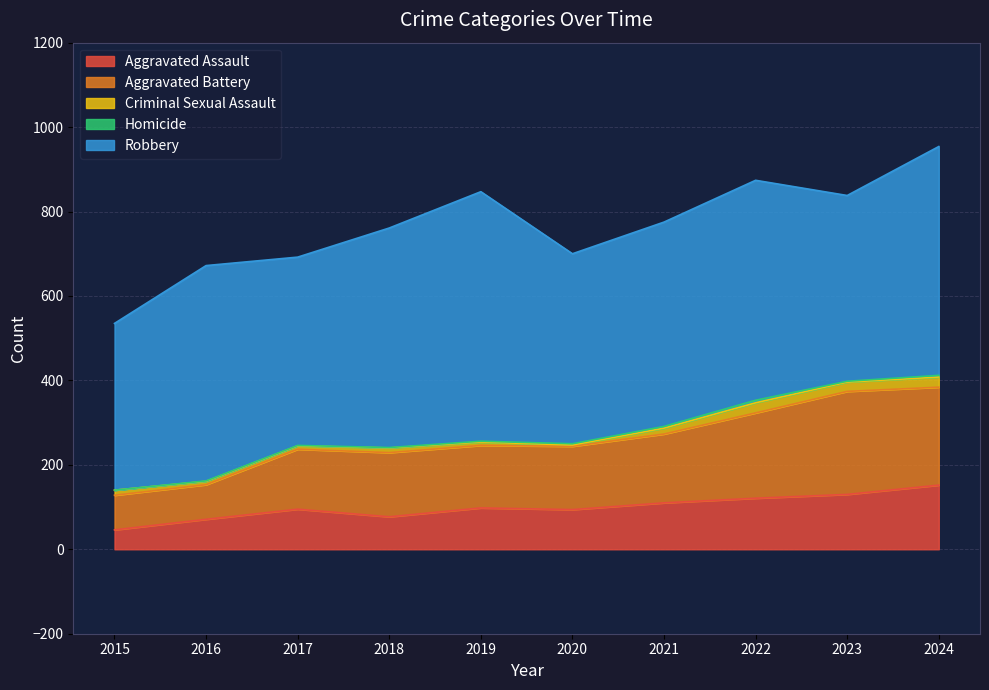

The value of Aggravated Battery at 2018 is 152. True or false?

True